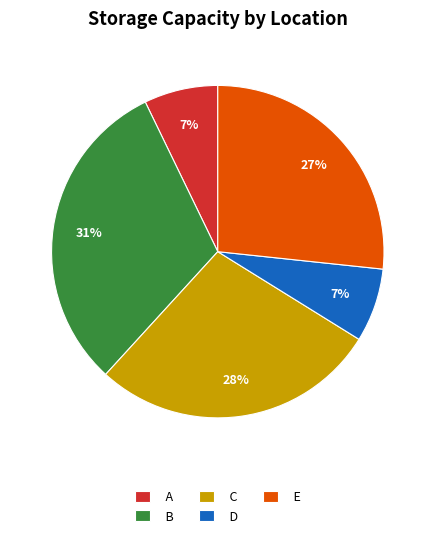

To the nearest percent, what percentage of the pie is C?

28%